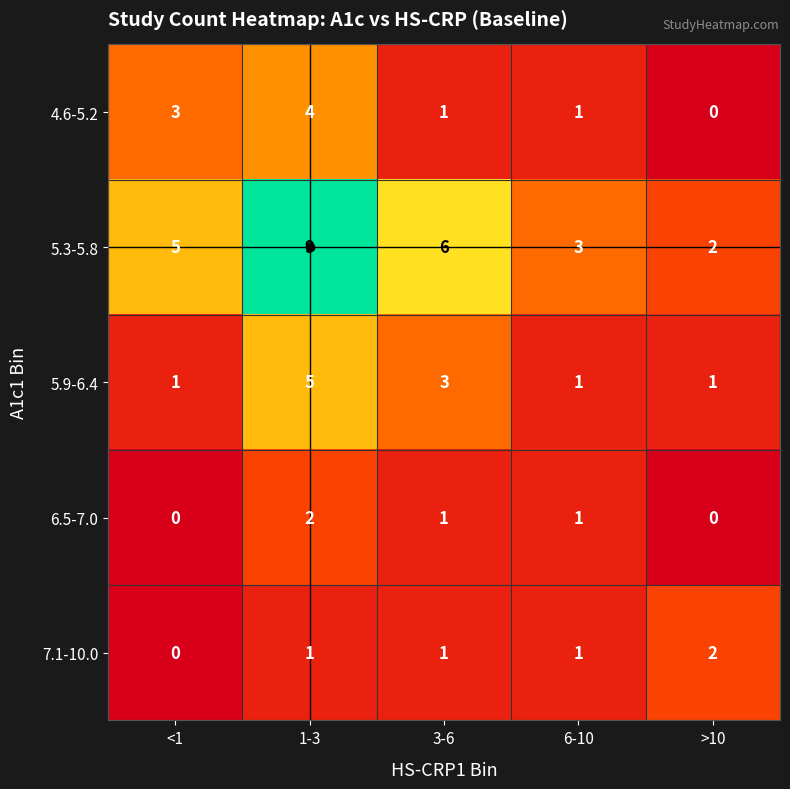

At which category does the chart reach its peak across all series?

1-3